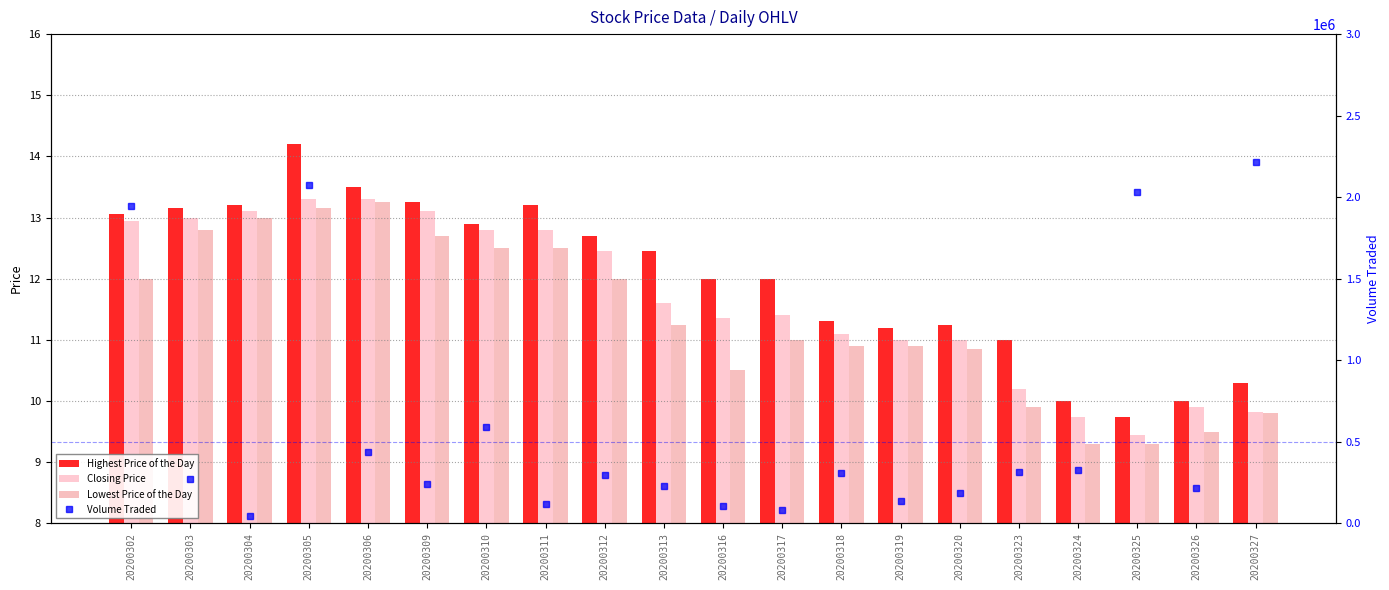

What is the approximate value of Lowest Price of the Day at 20200327?

9.8